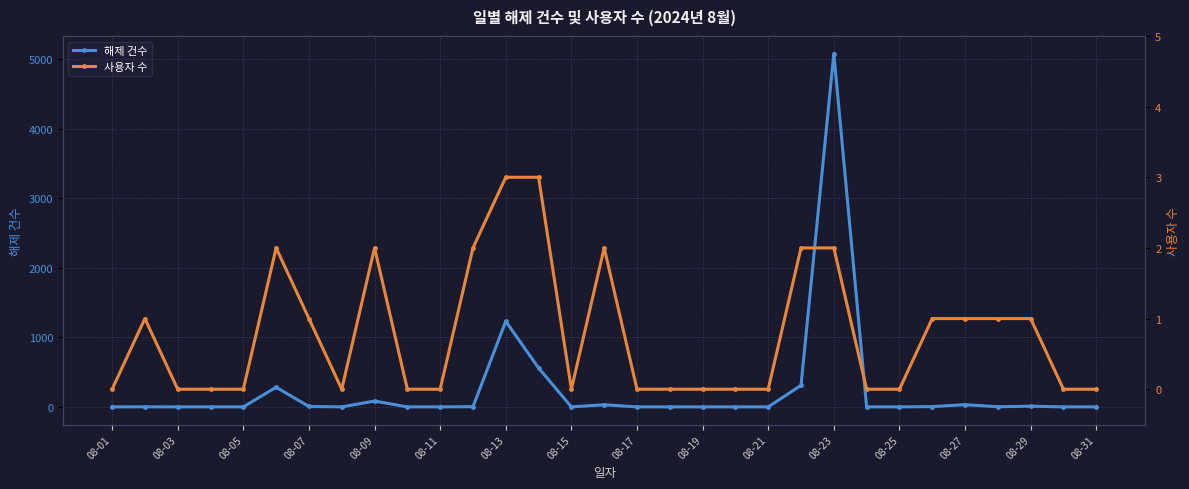

What is the total value across all series at 08-27?

33